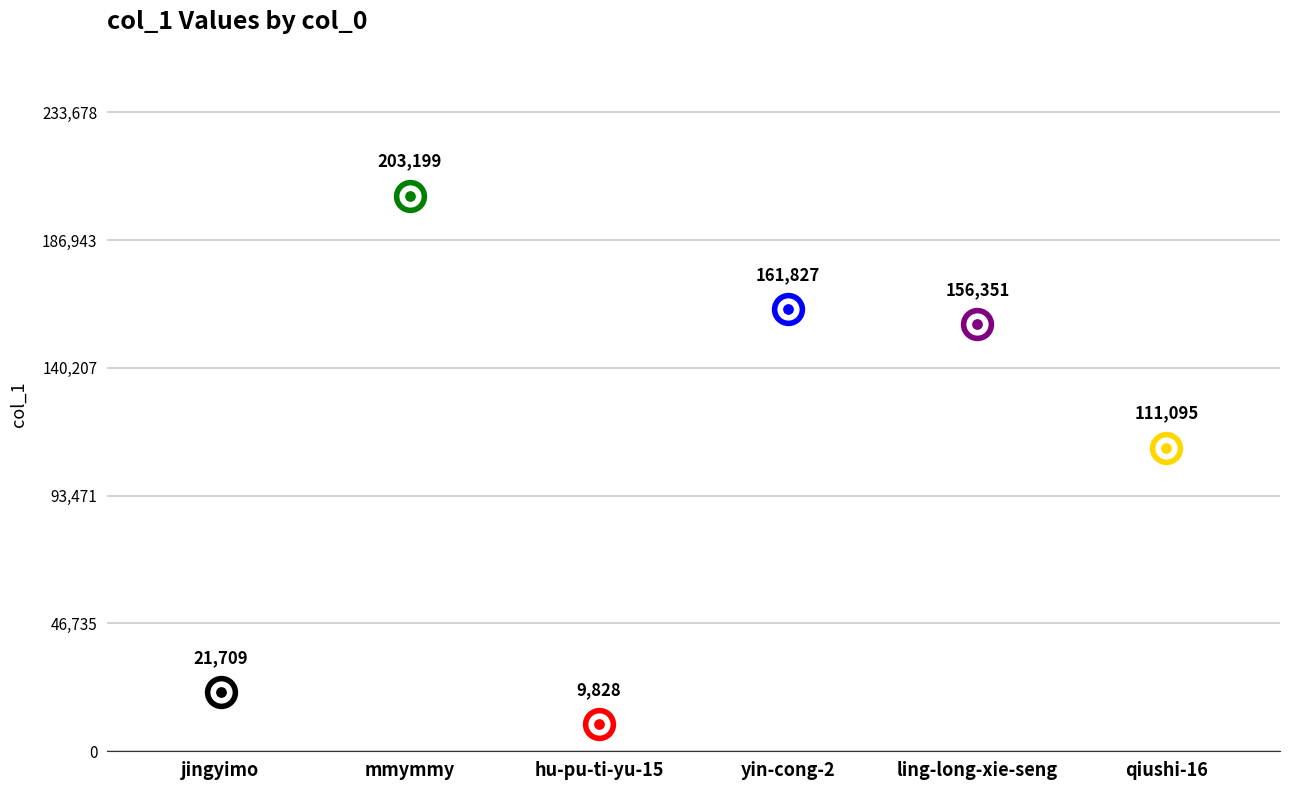

Which has a higher value, jingyimo or yin-cong-2?

yin-cong-2